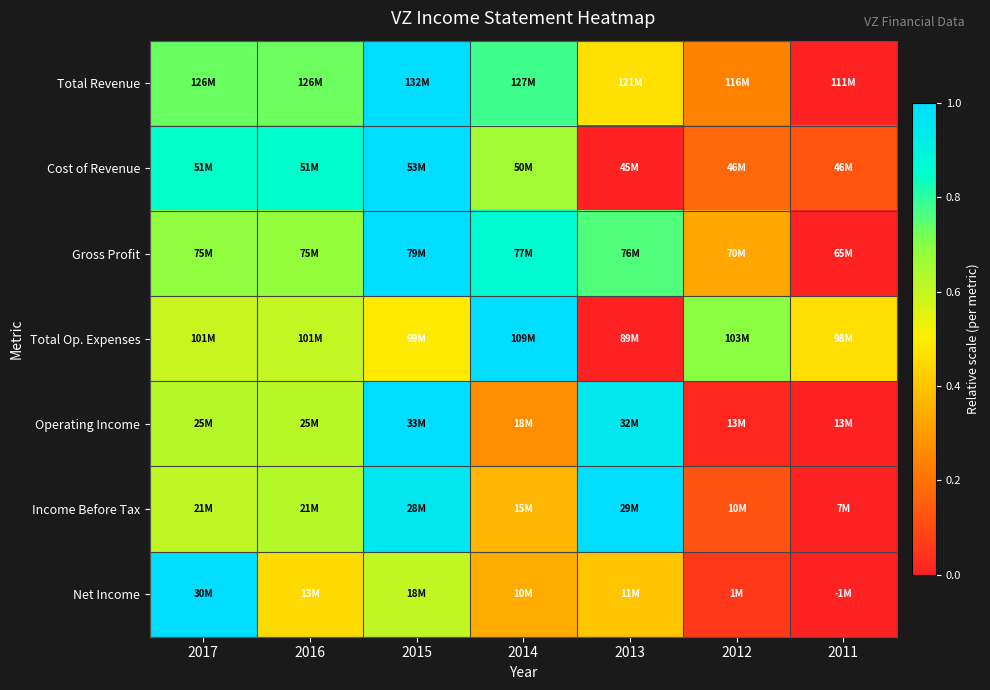

Count the number of data series in this chart.

7